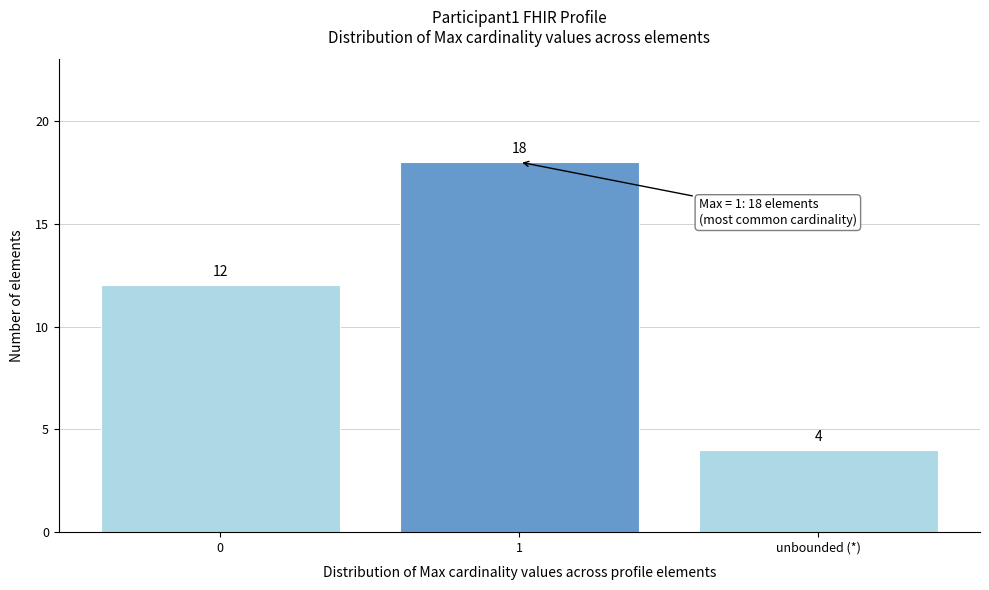

Reading left to right, list all the values displayed in this chart.

12	18	4